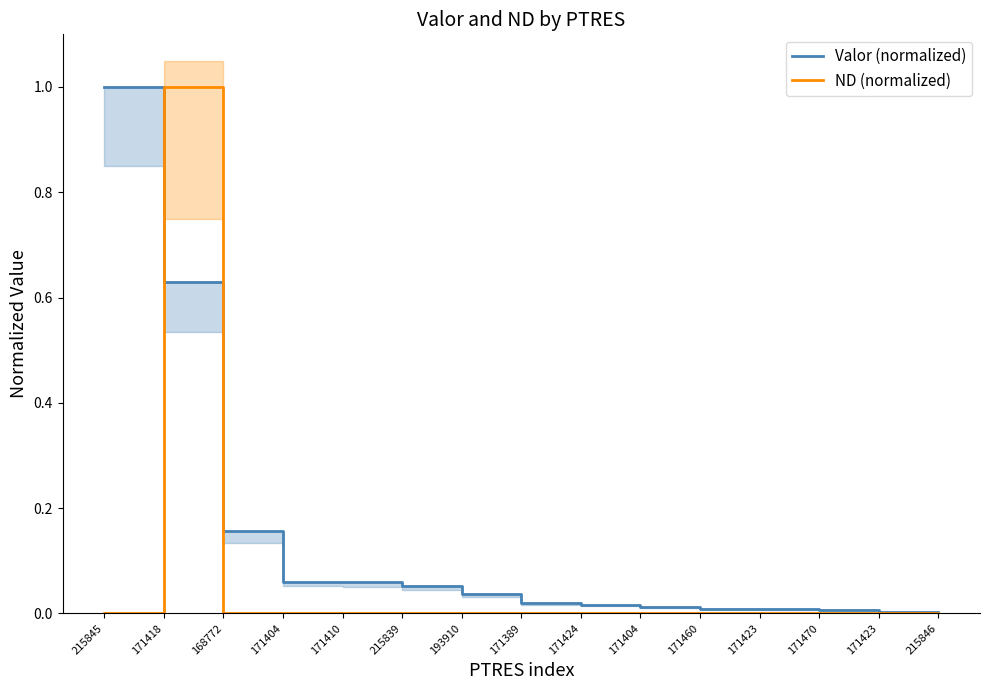

Reading left to right, list all the values displayed in this chart.

Valor (normalized): 215845=1.0	171418=0.6	168772=0.2	171404=0.1	171410=0.1	215839=0.1	193910=0.0	171389=0.0	171424=0.0	171404=0.0	171460=0.0	171423=0.0	171470=0.0	171423=0.0	215846=0.0
ND (normalized): 215845=0.0	171418=1.0	168772=0.0	171404=0.0	171410=0.0	215839=0.0	193910=0.0	171389=0.0	171424=0.0	171404=0.0	171460=0.0	171423=0.0	171470=0.0	171423=0.0	215846=0.0